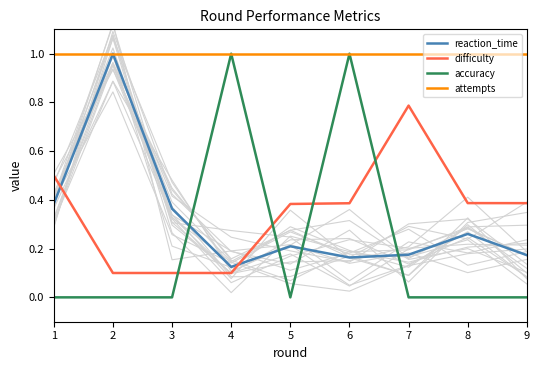

True or false: reaction_time has a value of 0.3 at 9.

False